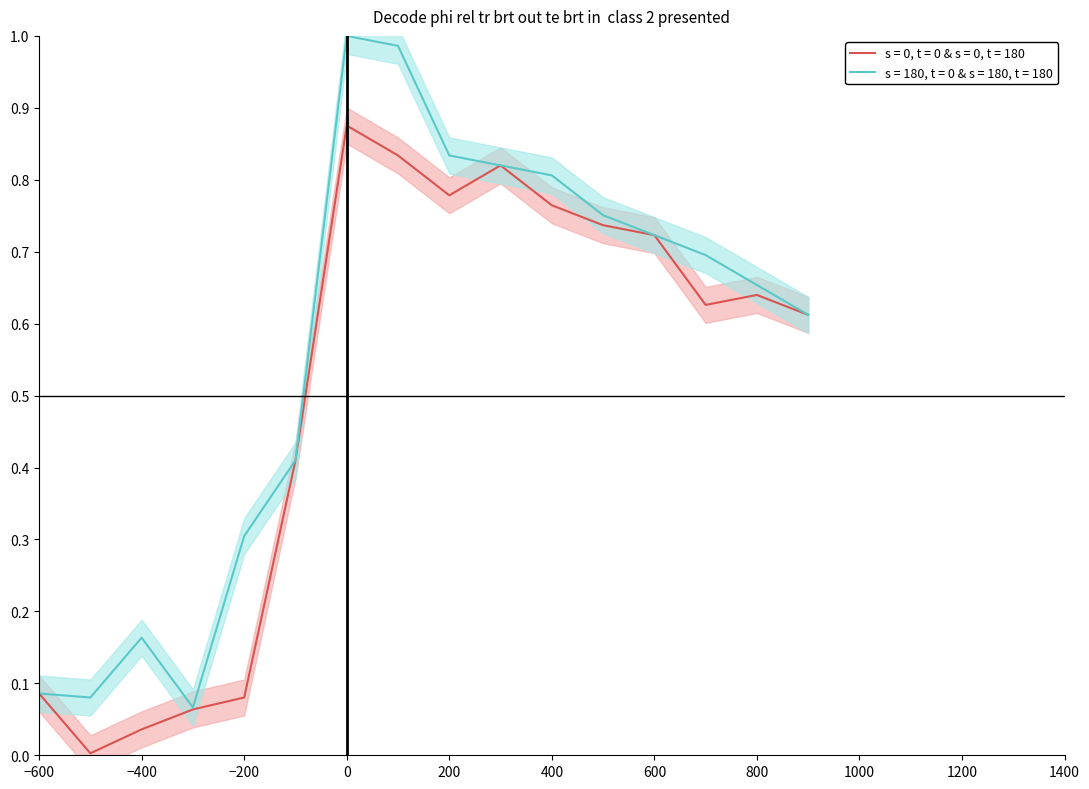

How many lines are shown in the chart?

2